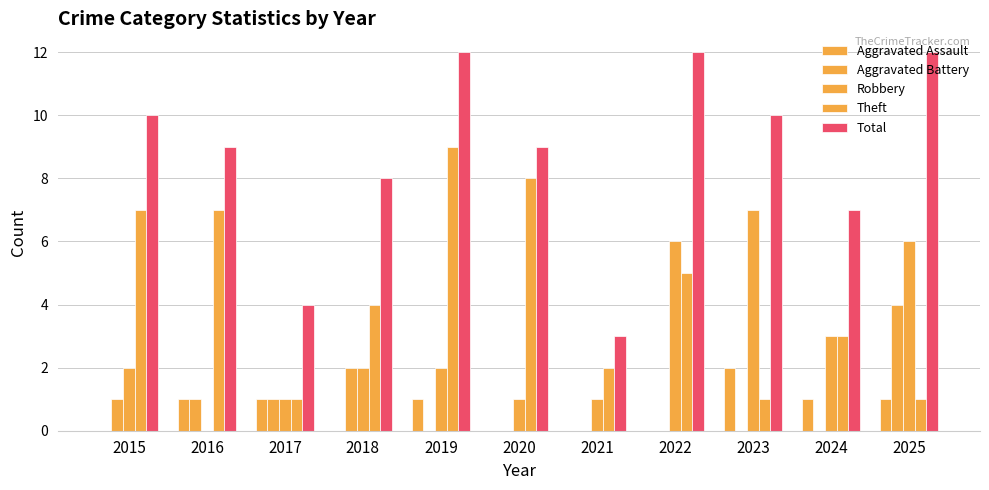

How many distinct data groups are displayed?

5